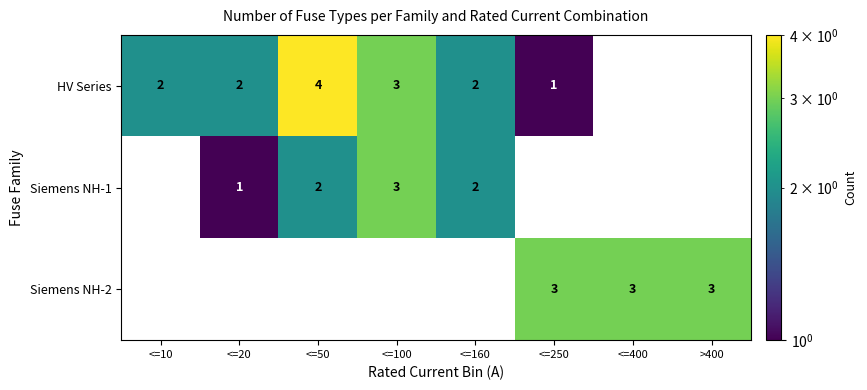

Reading right to left, extract all data points from this chart.

HV Series: 0	0	1	2	3	4	2	2
Siemens NH-1: 0	0	0	2	3	2	1	0
Siemens NH-2: 3	3	3	0	0	0	0	0